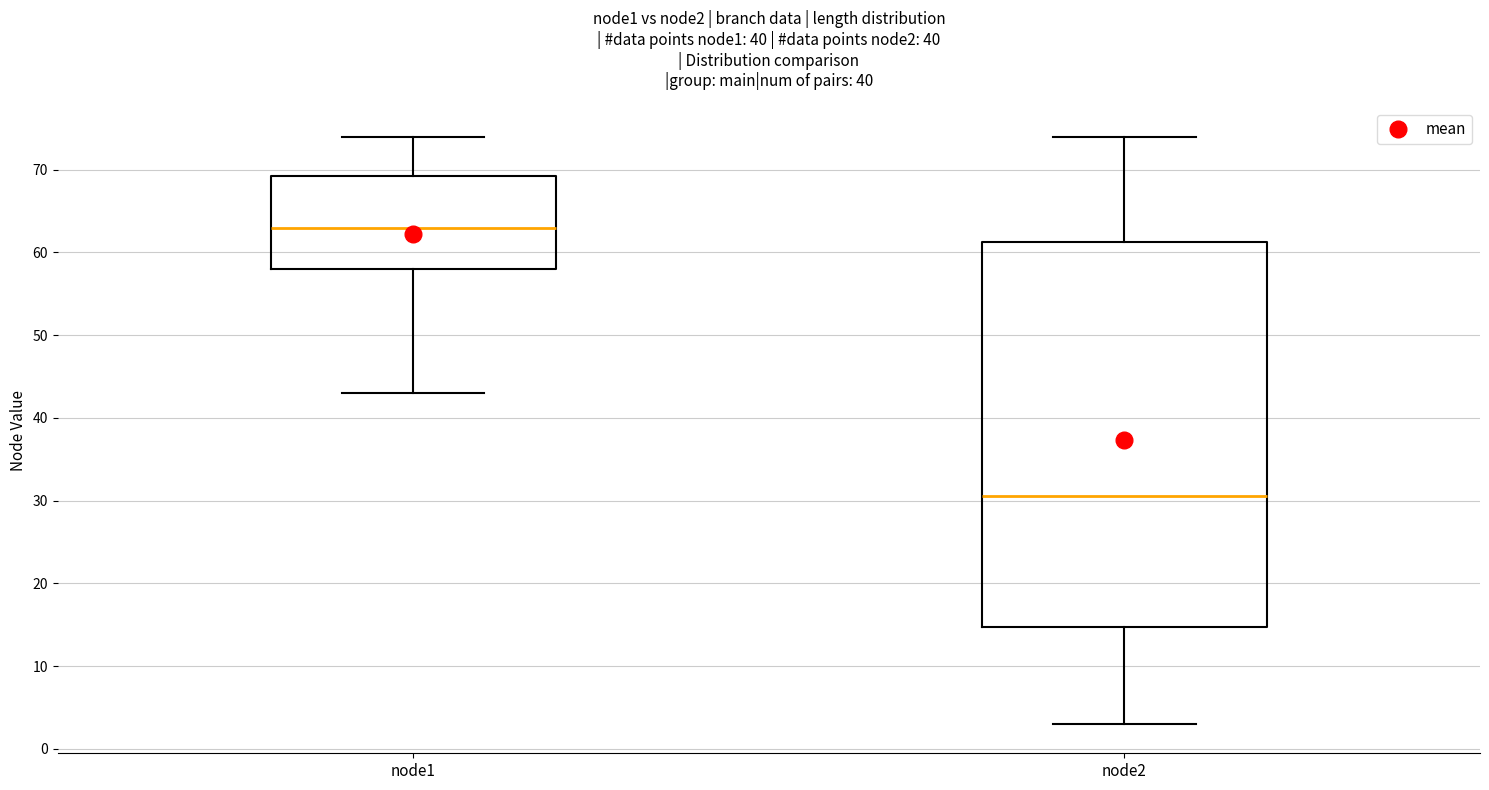

Reading left to right, read every box against the y-axis: the position of its median line, the range the box covers, and the ends of its whiskers. The values are not printed on the chart, so give them approximately, as read against the axis.

node1: median 63, box 58 to 69, whiskers 43 to 74
node2: median 31, box 15 to 61, whiskers 3 to 74